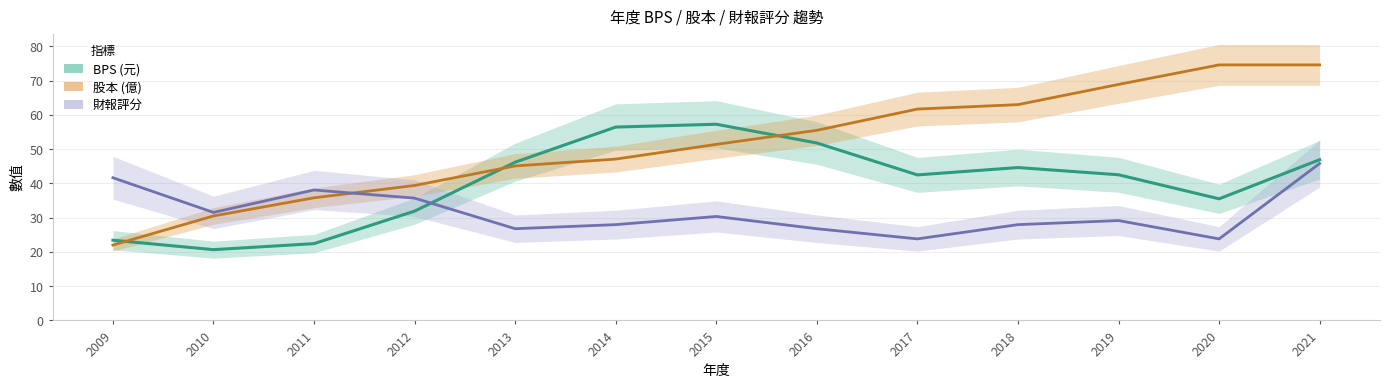

What is the total value across all series at 2012?

107.0